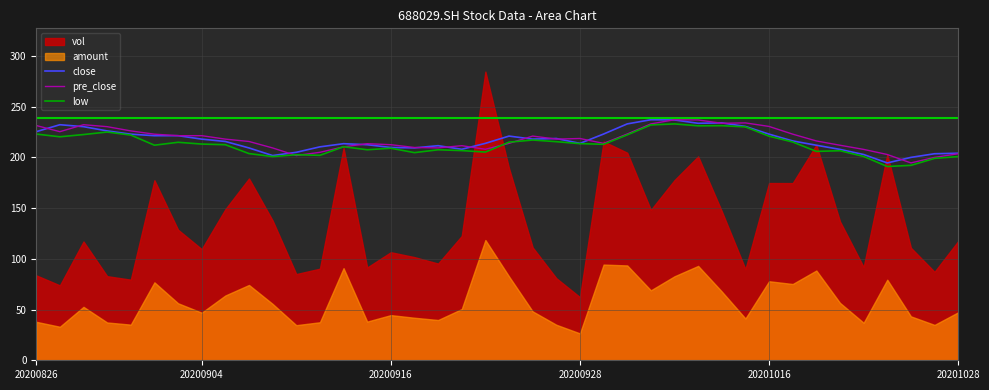

Does the chart display data point markers on the line(s)?

No